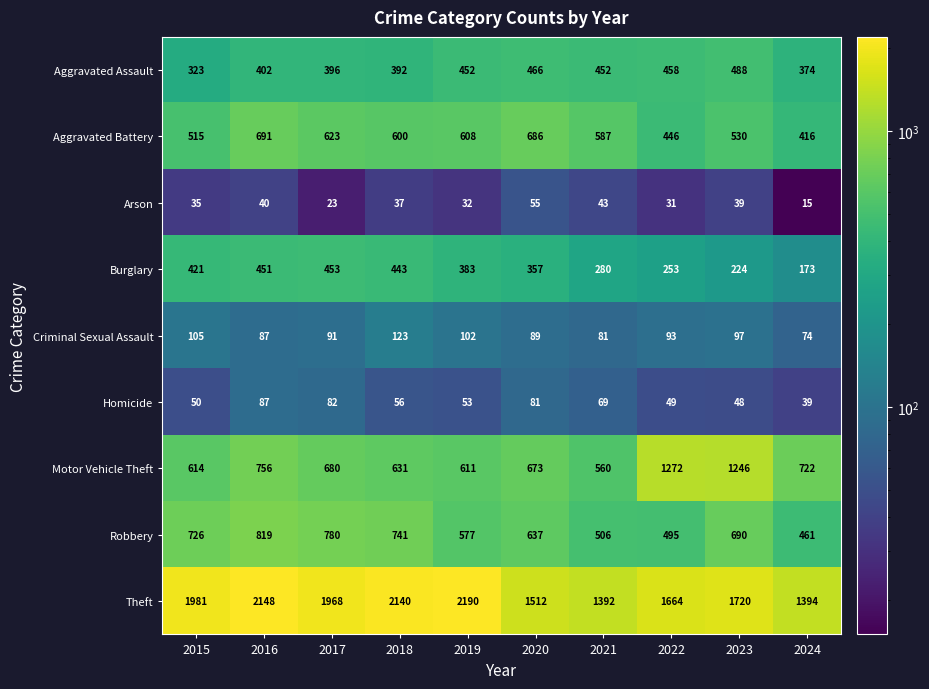

Where is Theft nearest to the value 1791?

2023